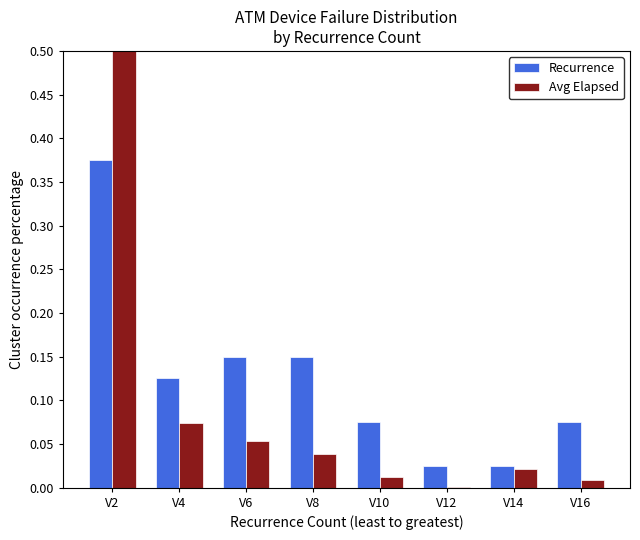

The value of Avg Elapsed at V16 is 0.0. True or false?

True